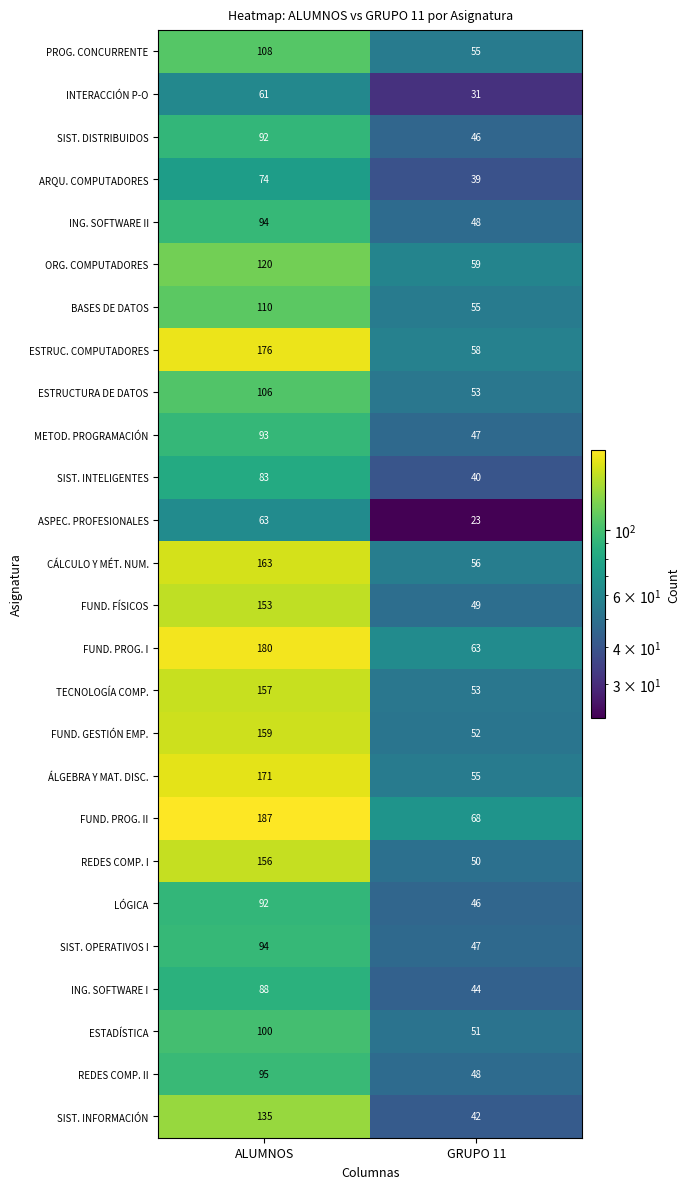

What is the approximate value of ÁLGEBRA Y MAT. DISC. at ALUMNOS?

171